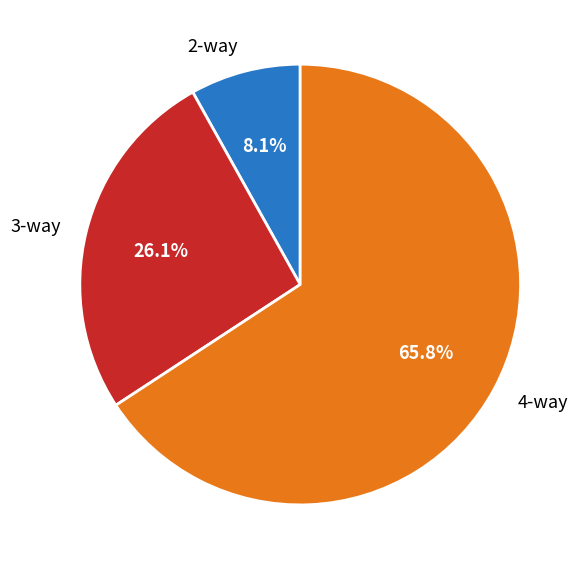

What percentage is the 3-way slice, to the nearest percent?

26%